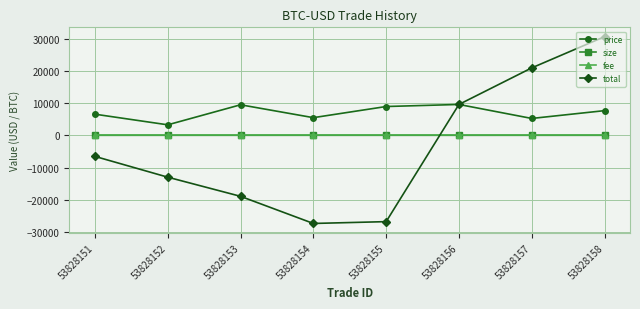

Where does the price series first go above 7646?

53828153